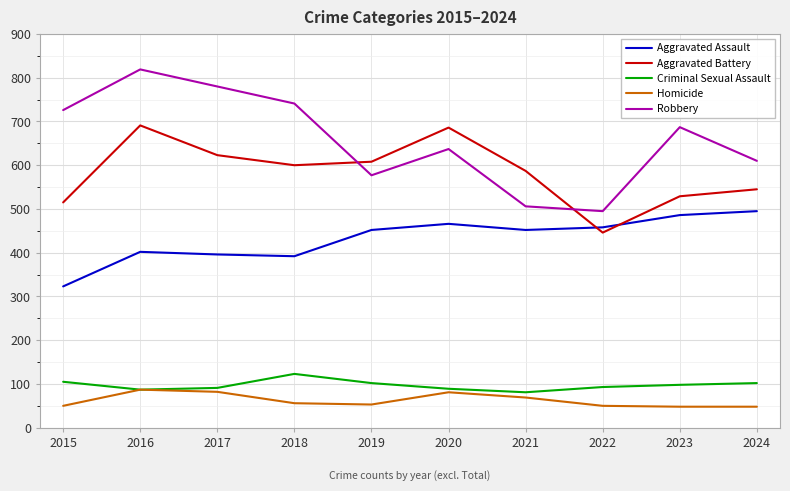

Which series has the largest range (max minus min)?

Robbery